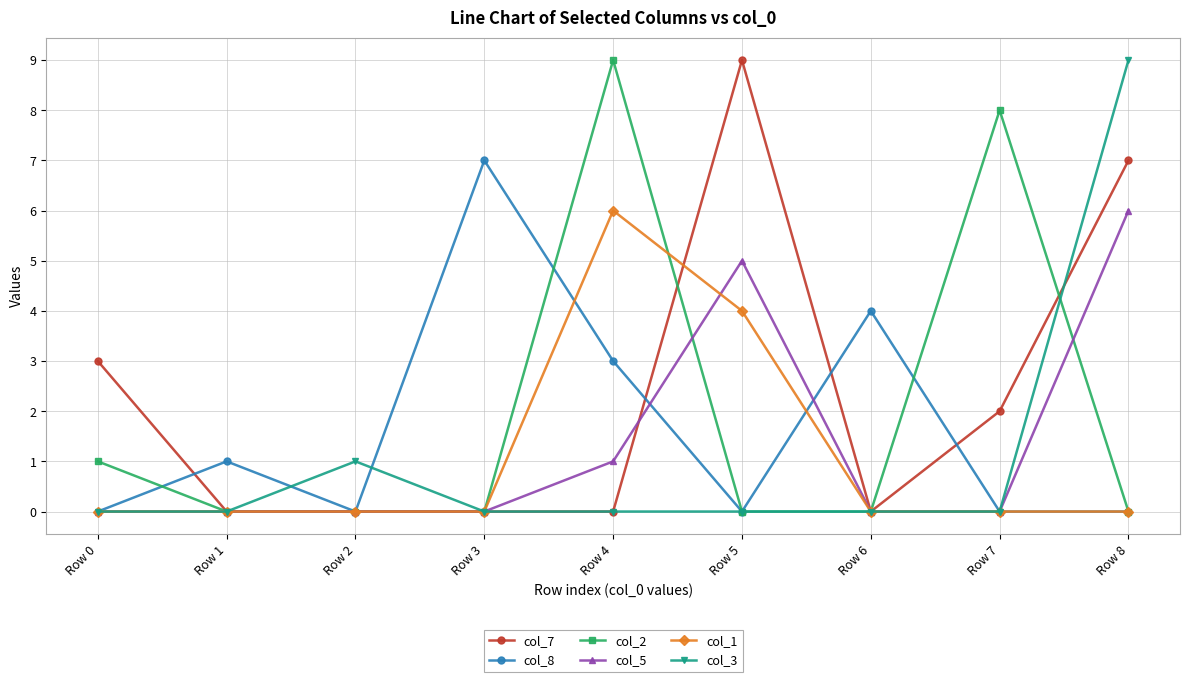

Which category has the highest value in the col_5 series?

Row 8